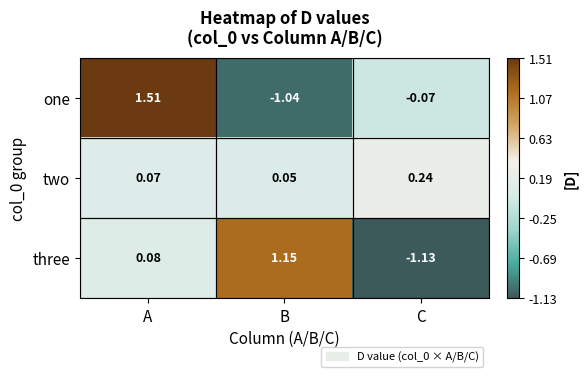

Is the value of three at A greater than the value of one at A?

No